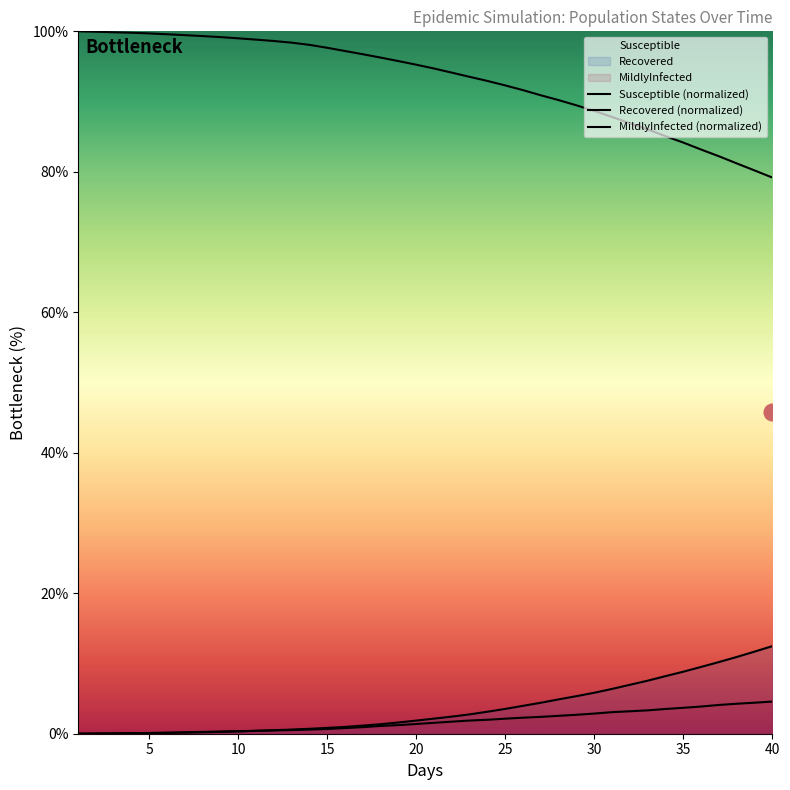

Reading left to right, list all the values displayed in this chart.

Recovered: 0.0	0.0	0.1	0.1	0.1	0.1	0.2	0.2	0.3	0.3	0.4	0.5	0.6	0.7	0.8	1.0	1.2	1.4	1.6	1.9	2.2	2.4	2.8	3.1	3.5	4.0	4.4	4.9	5.4	5.8	6.4	7.0	7.6	8.2	8.8	9.5	10.2	10.9	11.7	12.5
MildlyInfected: 0.0	0.0	0.0	0.1	0.1	0.1	0.2	0.3	0.3	0.4	0.4	0.5	0.5	0.6	0.7	0.8	0.9	1.1	1.2	1.4	1.6	1.7	1.9	2.0	2.1	2.3	2.4	2.5	2.7	2.9	3.1	3.2	3.3	3.5	3.7	3.9	4.1	4.3	4.4	4.6
Susceptible_scaled: 100.0	99.9	99.9	99.8	99.7	99.6	99.5	99.3	99.2	99.0	98.8	98.6	98.4	98.1	97.7	97.2	96.7	96.3	95.8	95.2	94.7	94.1	93.5	92.9	92.3	91.6	90.9	90.2	89.5	88.7	87.8	86.9	86.0	85.1	84.2	83.2	82.2	81.2	80.2	79.2